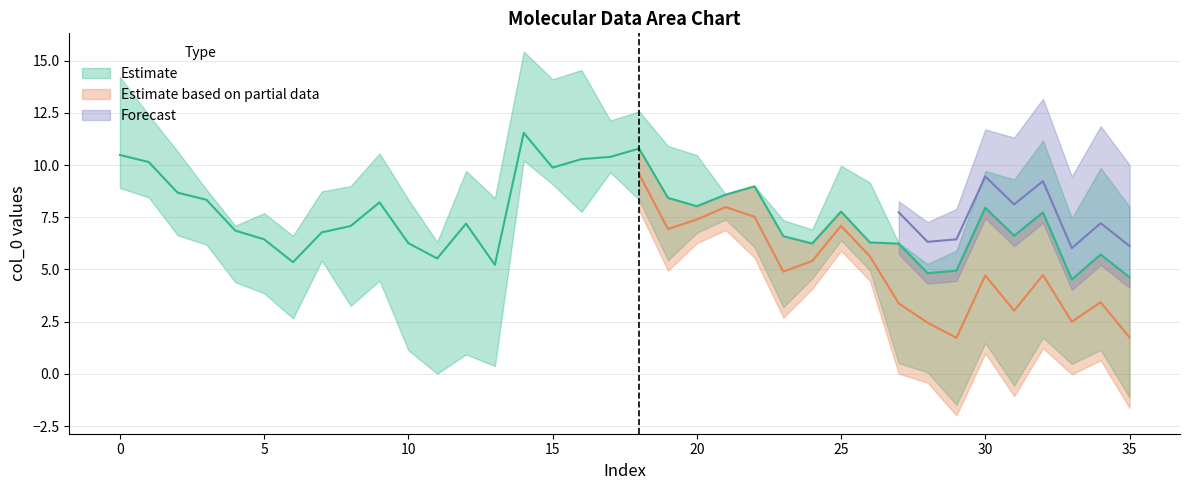

At how many categories does at least one series exceed -5?

36